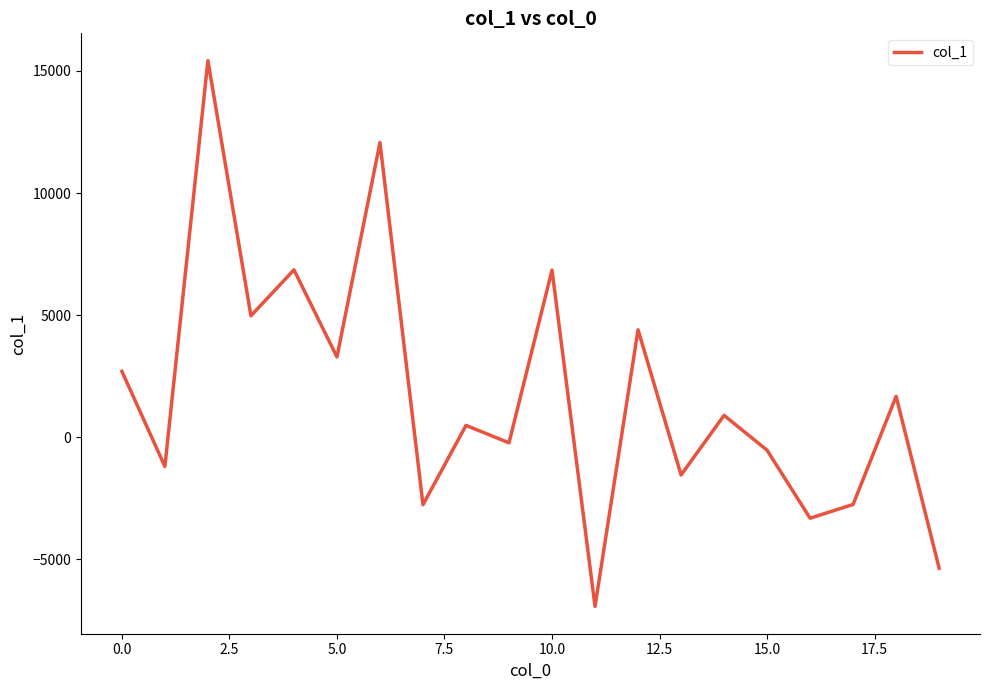

What is the difference between the maximum and minimum values?

22354.2